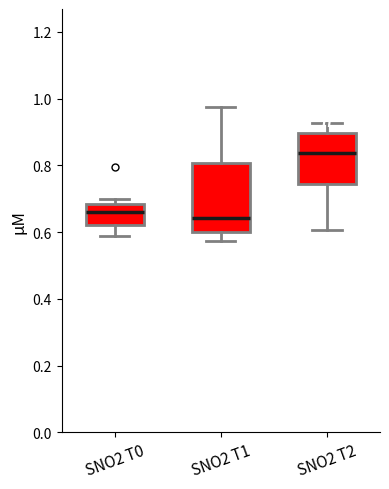

Reading left to right, transcribe this box plot: for each box, give where its median line is, the range the box spans, and where its two whiskers end, as read against the y-axis. The values are not printed on the chart, so give them approximately, as read against the axis.

SNO2 T0: median 0.66, box 0.62 to 0.68, whiskers 0.58 to 0.70
SNO2 T1: median 0.64, box 0.60 to 0.80, whiskers 0.58 to 0.98
SNO2 T2: median 0.84, box 0.74 to 0.90, whiskers 0.60 to 0.92